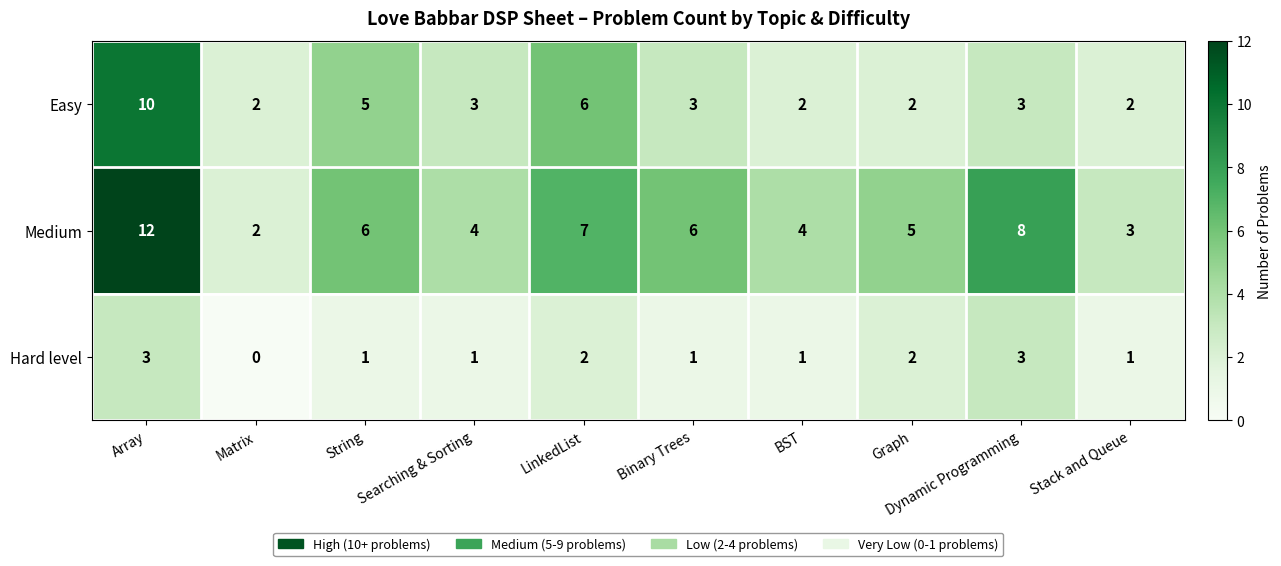

Is it true that Medium equals 5 at Graph?

True